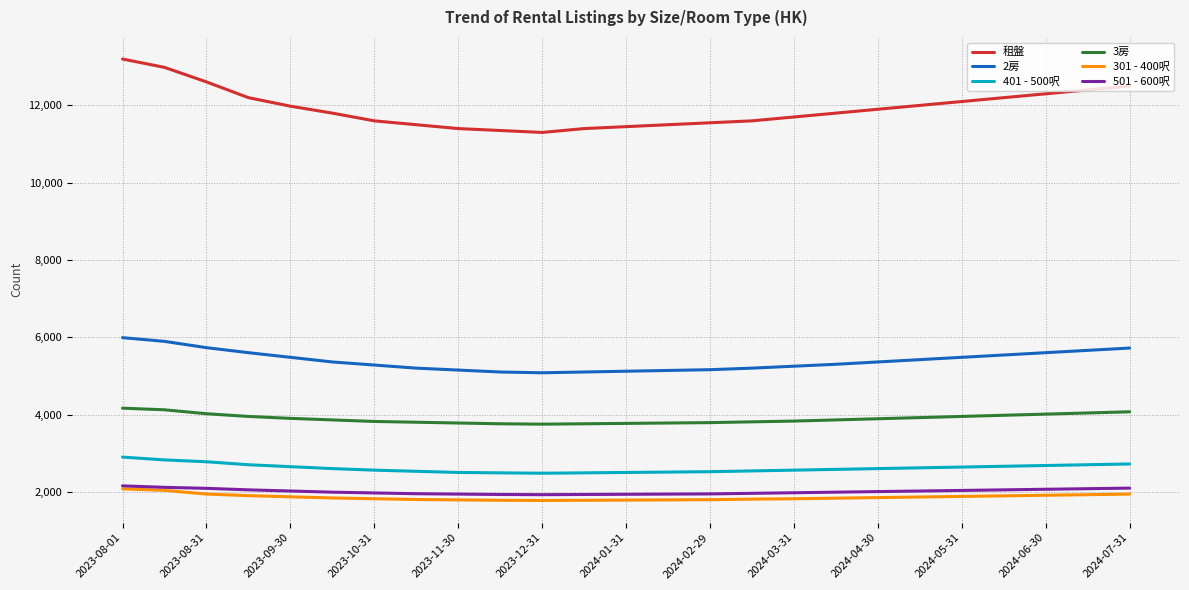

True or false: 租盤 and 501 - 600呎 cross at least once.

False